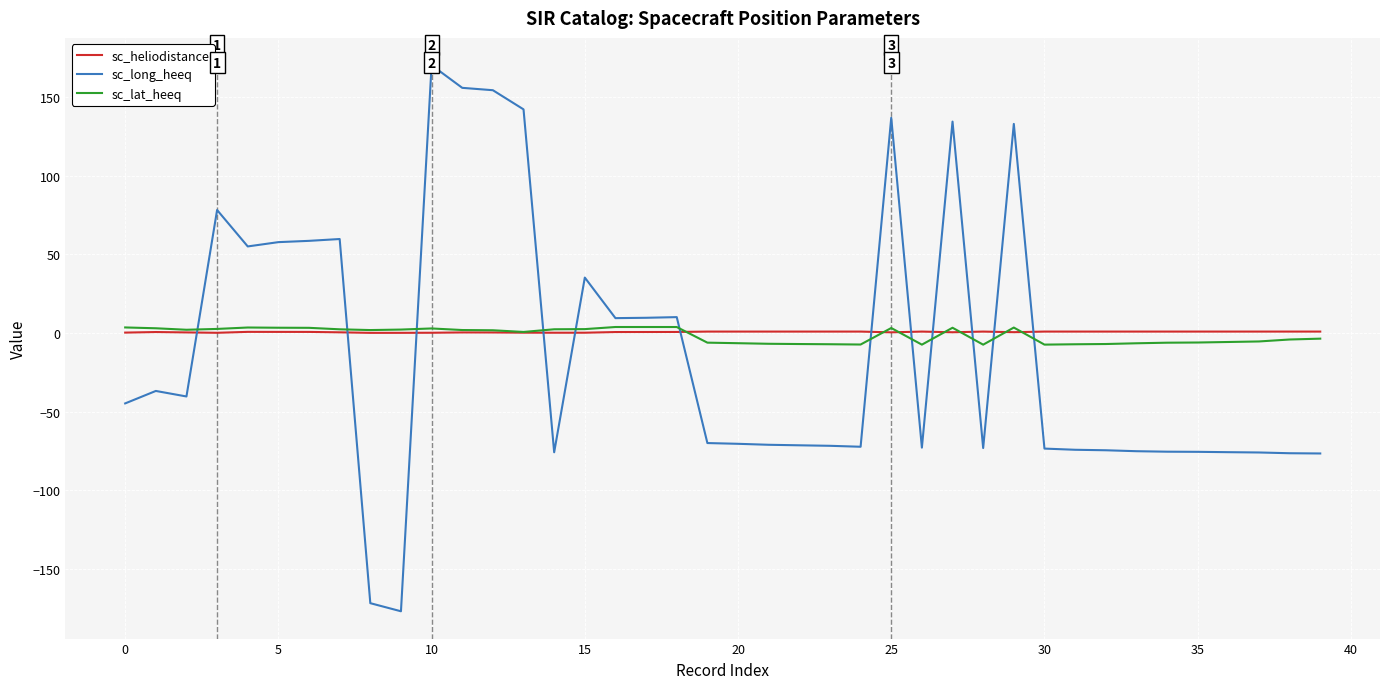

How many times do sc_long_heeq and sc_heliodistance cross each other?

12